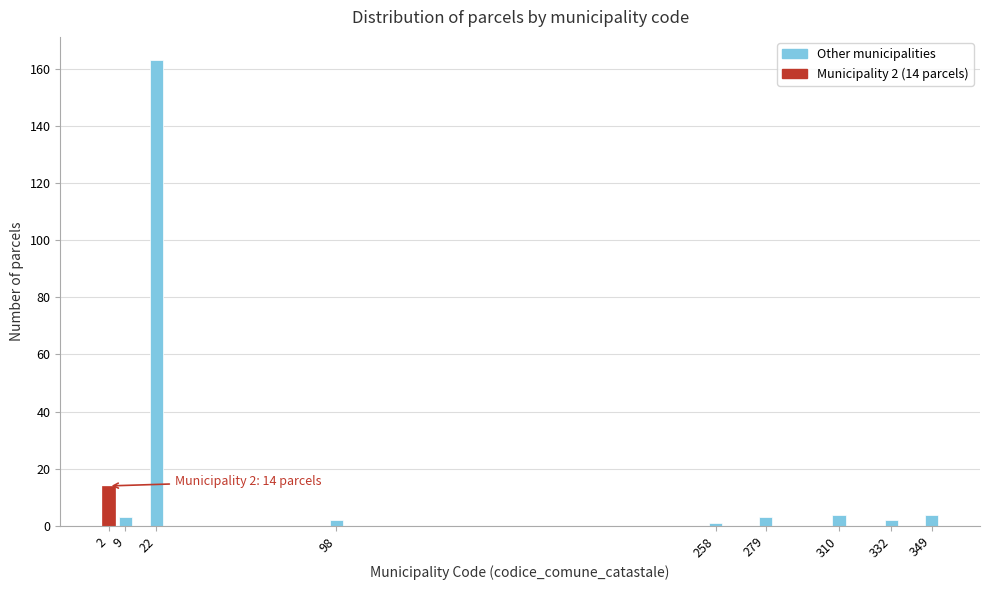

Reading left to right, what are all the values shown in this chart?

2=14	9=3	22=163	98=2	258=1	279=3	310=4	332=2	349=4